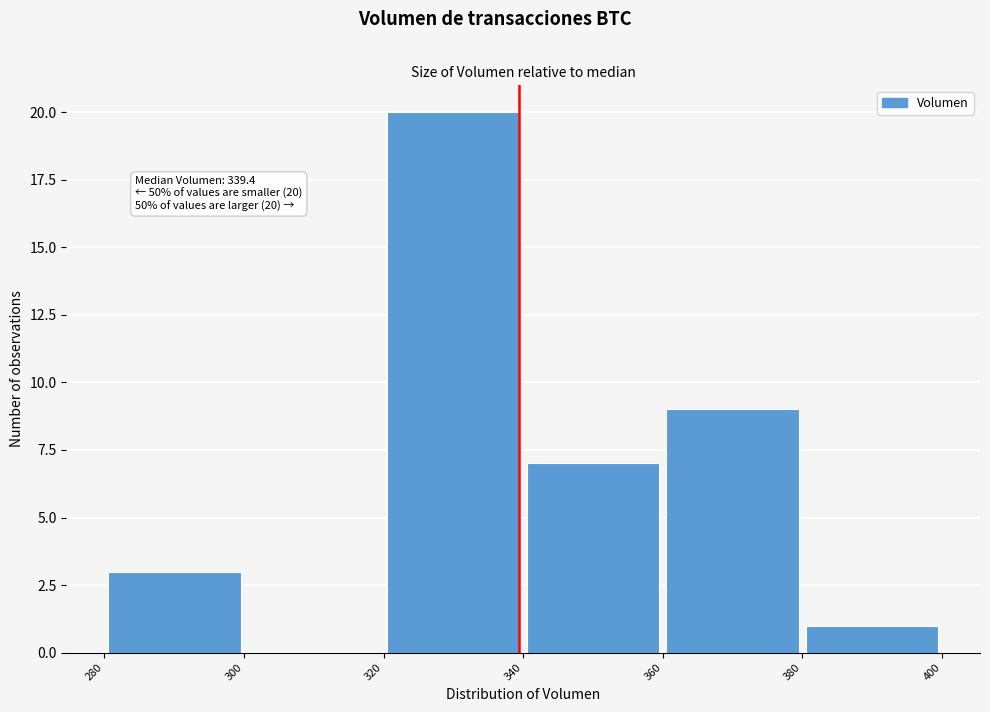

Over which range of the x-axis is the bar tallest?

320 to 340